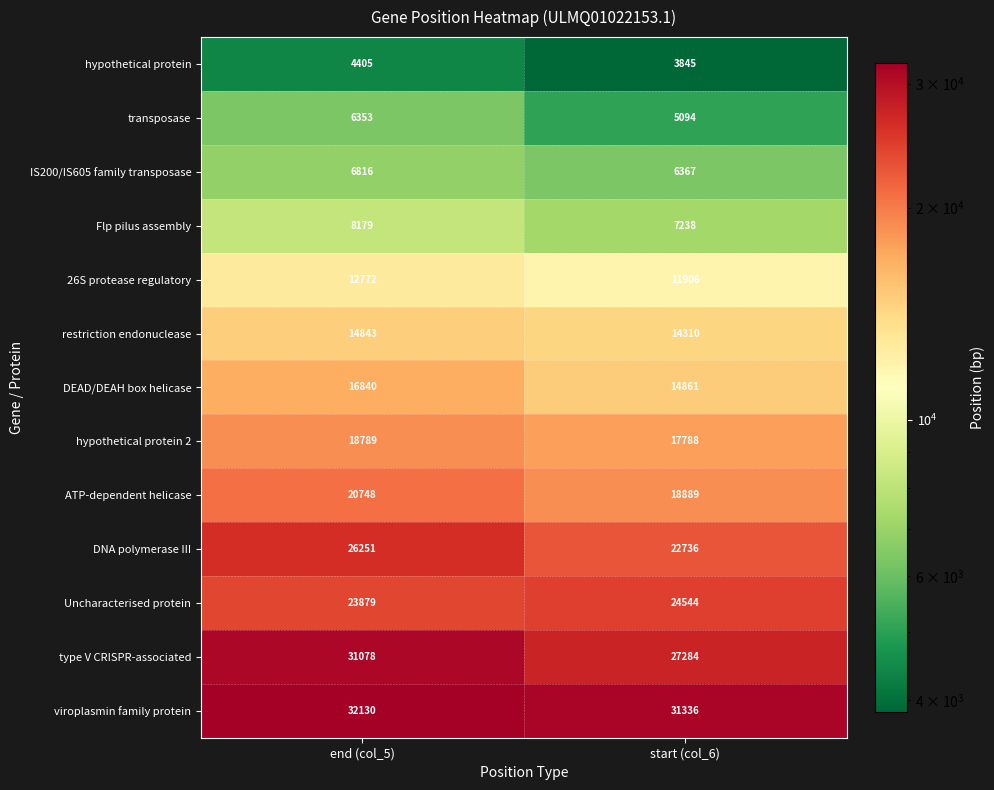

Which label corresponds to the largest value in the chart?

end (col_5)